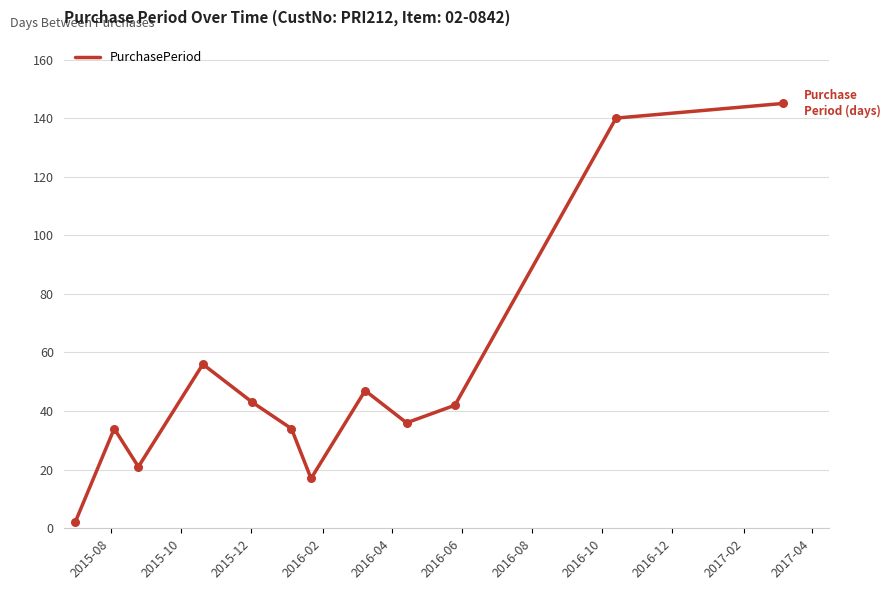

What is the difference between the maximum and minimum values?

143